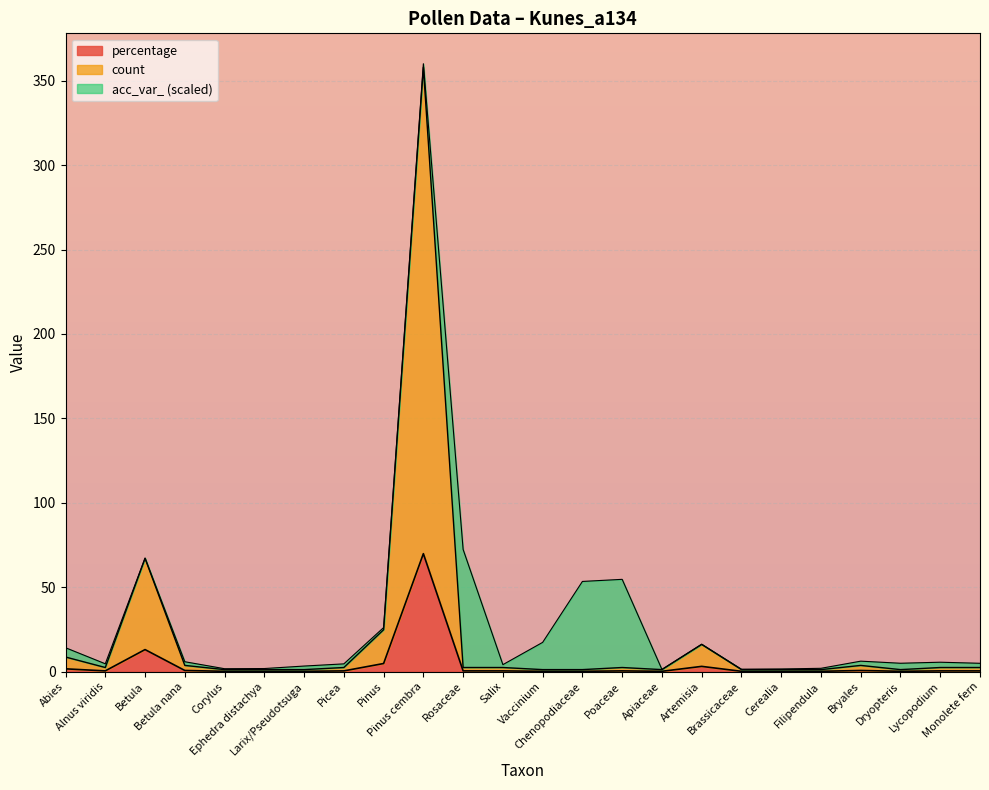

What is the label of the 17th point from the right?

Picea